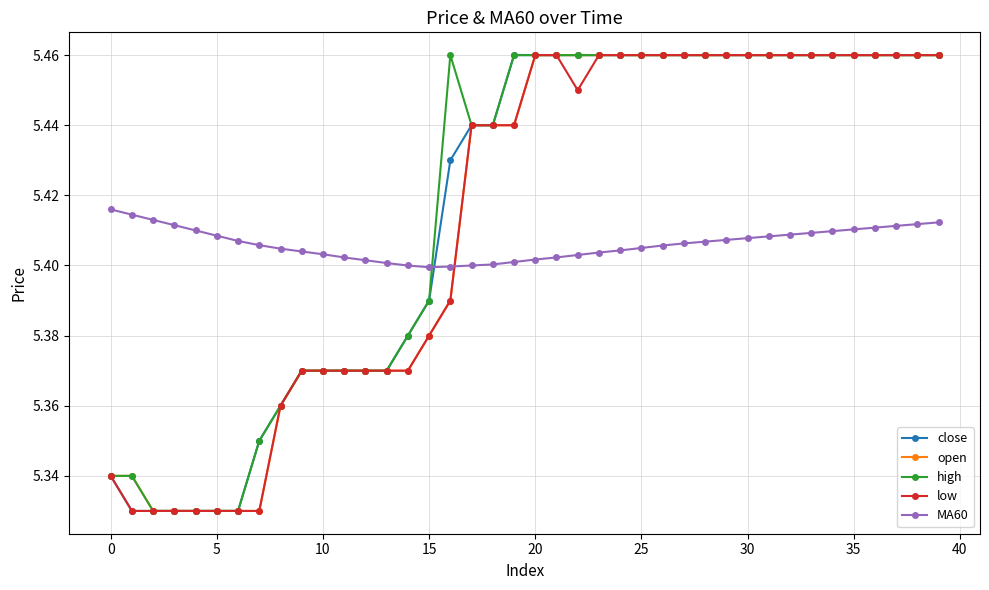

Count the high values in the range 5 to 6.

40